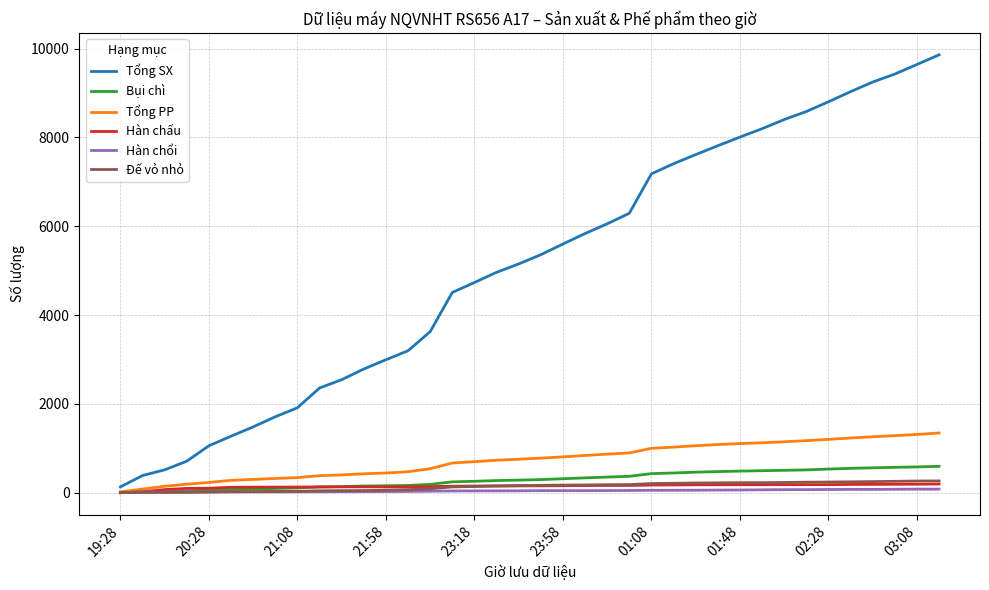

Which series has the largest total across all categories?

Tổng SX